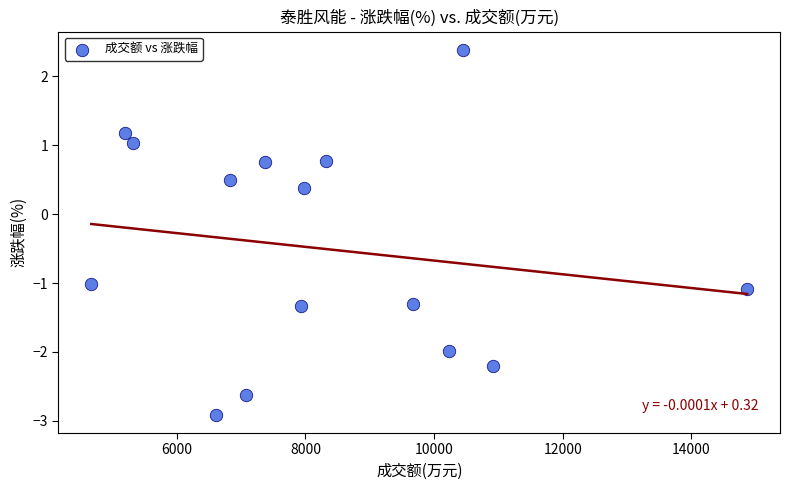

What Y value in the scatter plot is closest to 0?

0.4